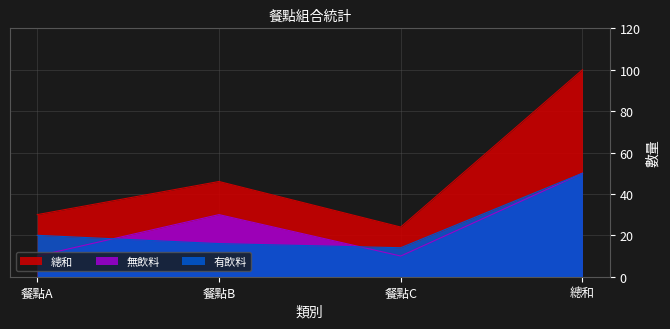

At which label does 有飲料 first exceed 20?

總和